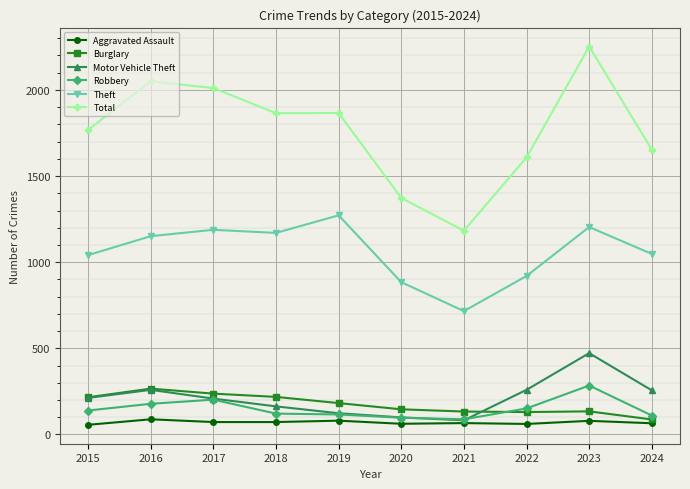

Count the number of categories in the chart.

10